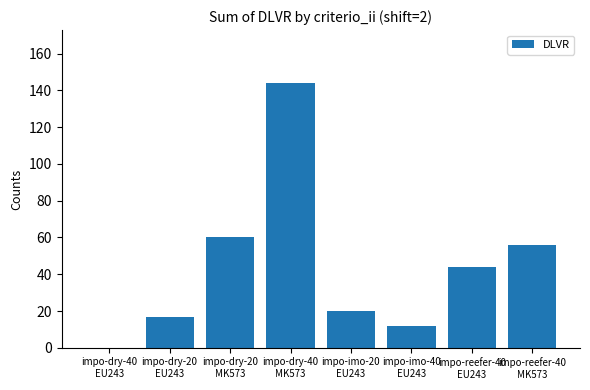

Is it true that the value at impo-reefer-40
EU243 is 64?

False